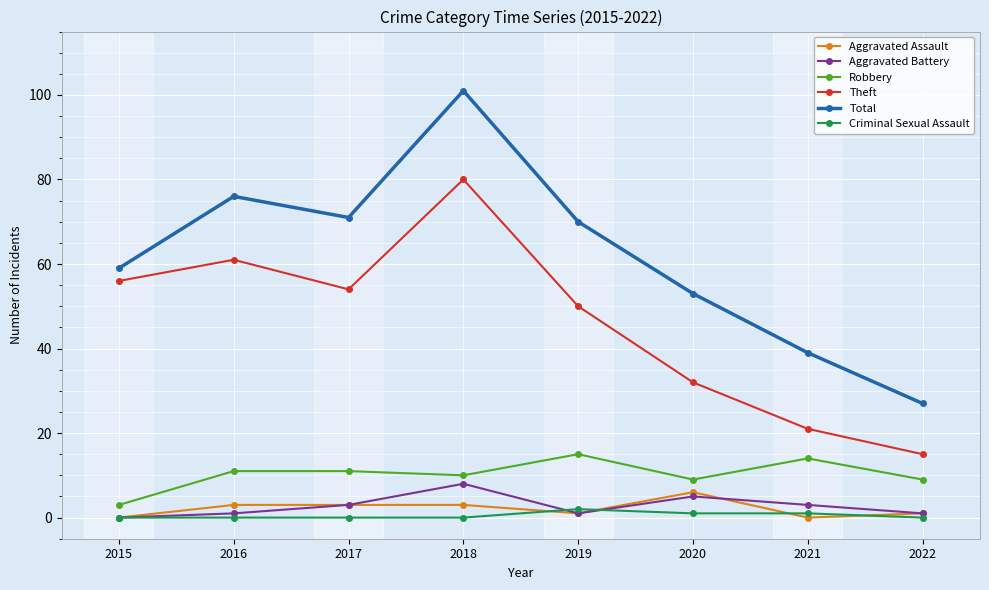

True or false: Total has a value of 71 at 2017.

True